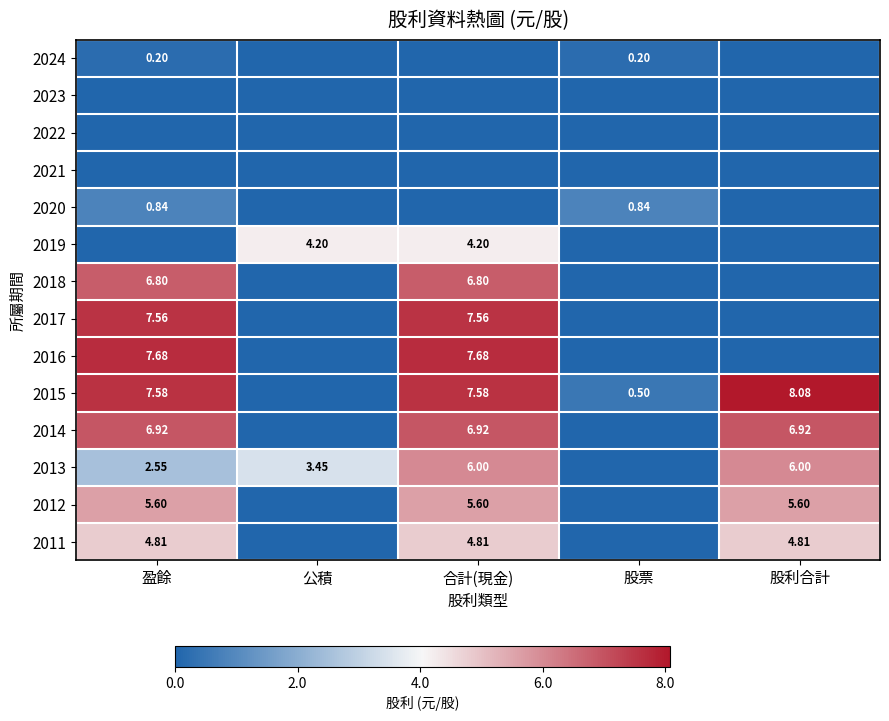

The 2012 series shows 0.3 at 盈餘. True or false?

False